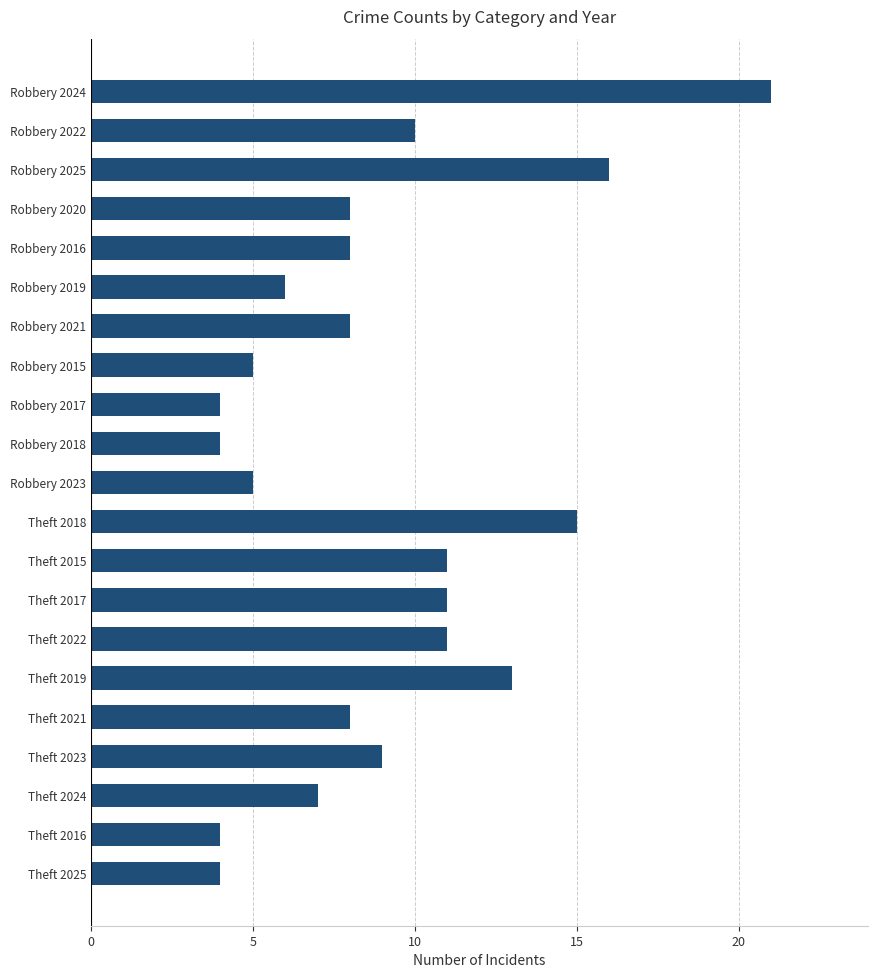

What is the difference between the maximum and minimum values?

17